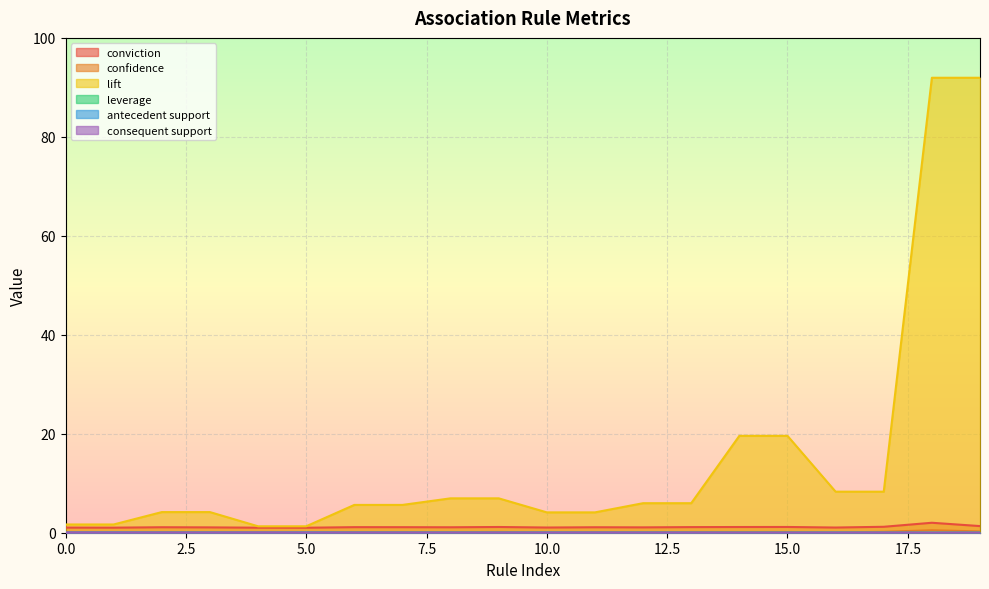

Which series has the largest total across all categories?

lift